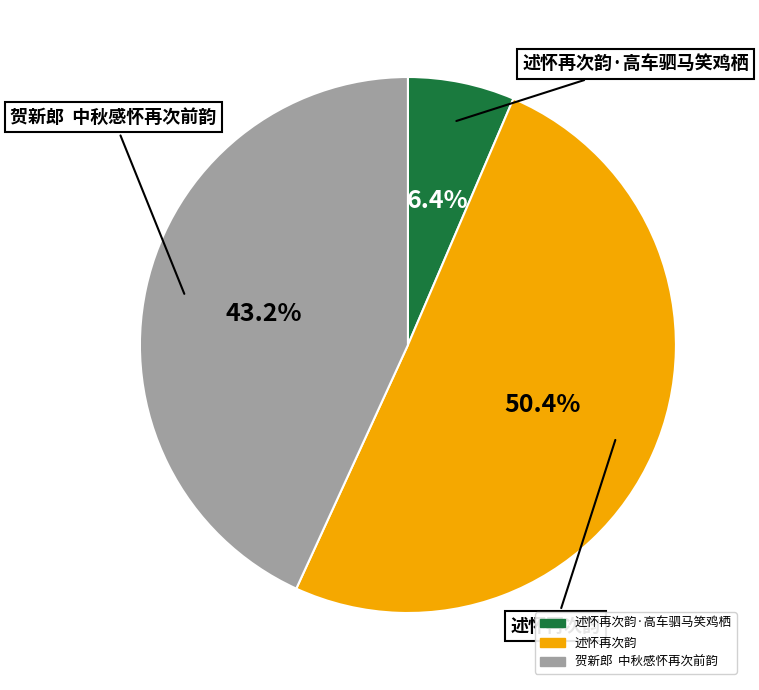

Is there a majority slice in this chart?

Yes